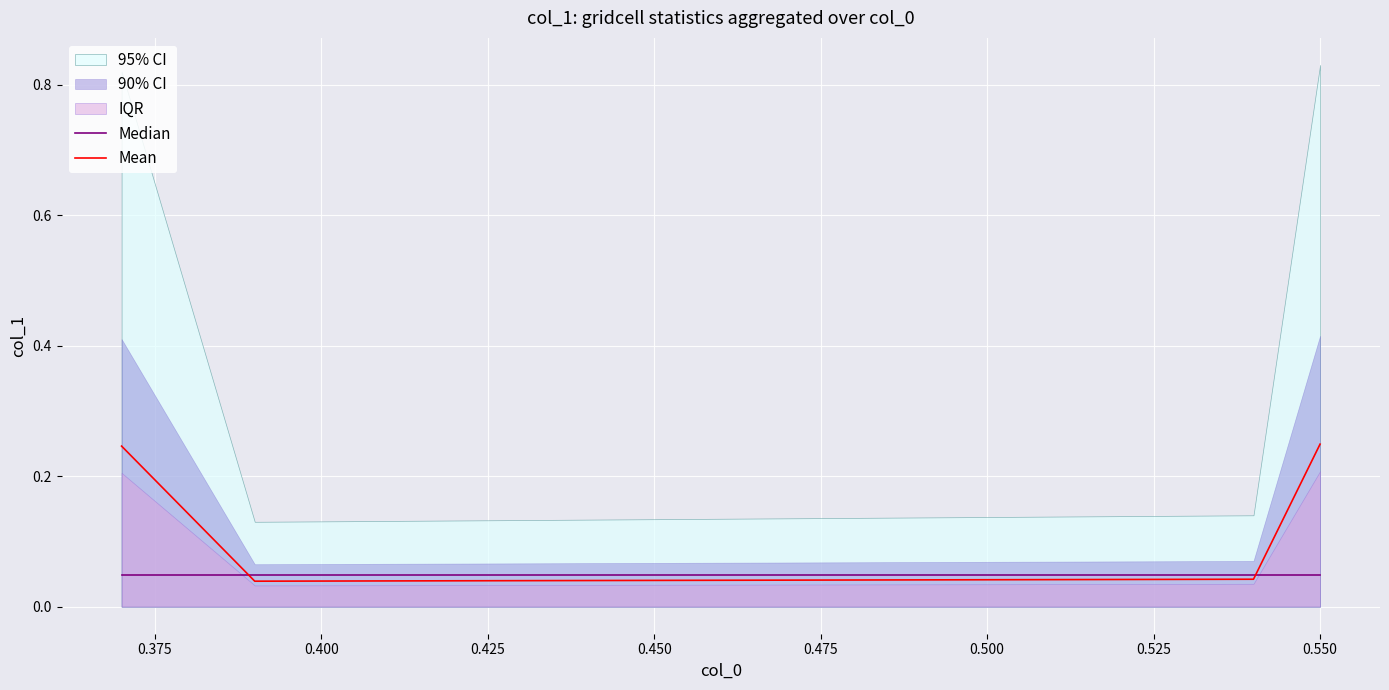

List the series in order of their peak value, highest first.

Mean, Median